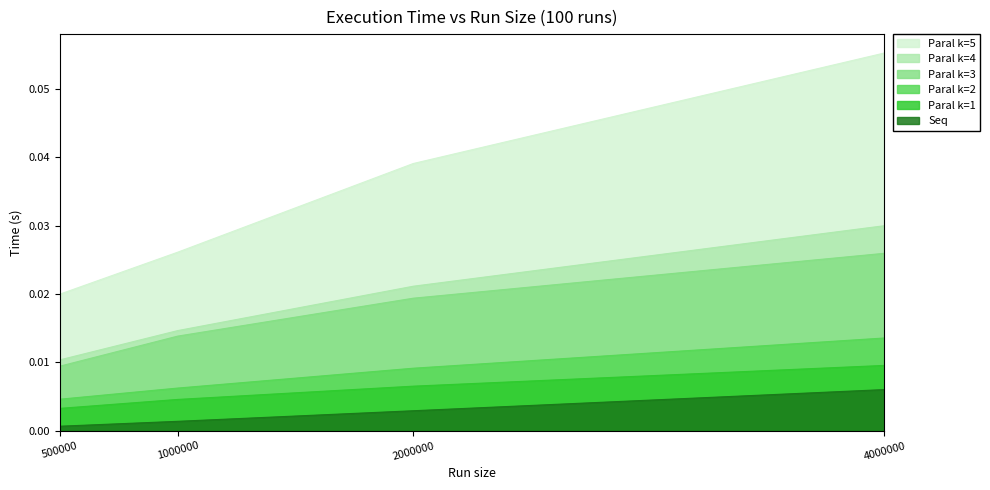

Count the number of categories in the chart.

4